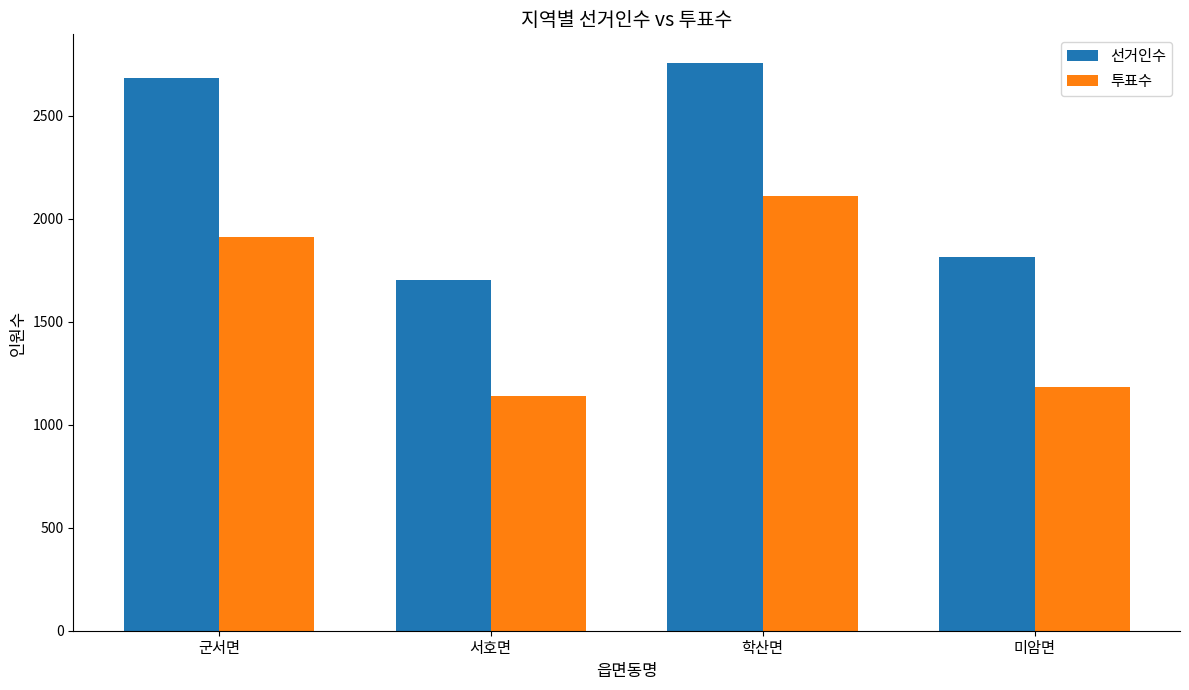

What is the label of the 3rd bar from the right?

서호면